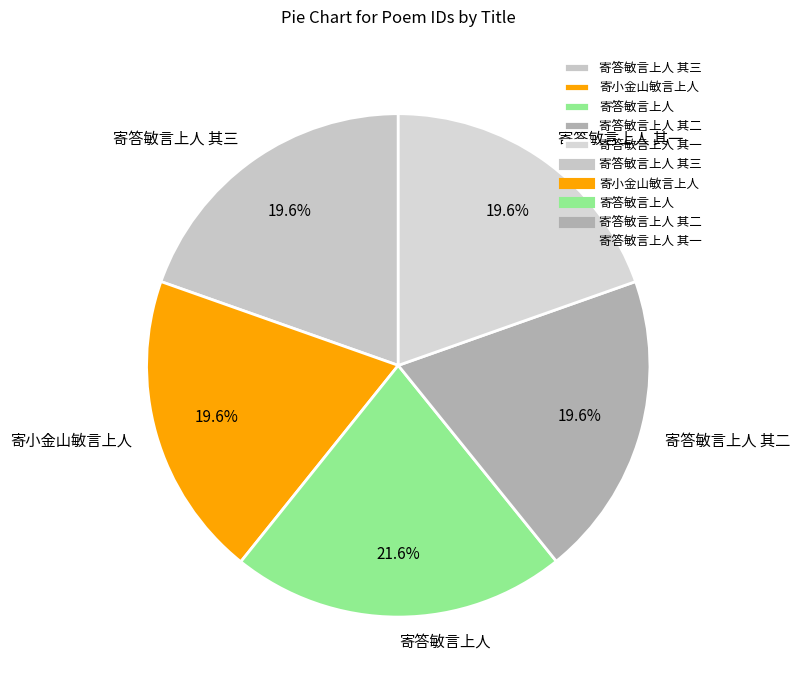

To the nearest percent, what percentage of the pie is 寄答敏言上人 其三?

20%